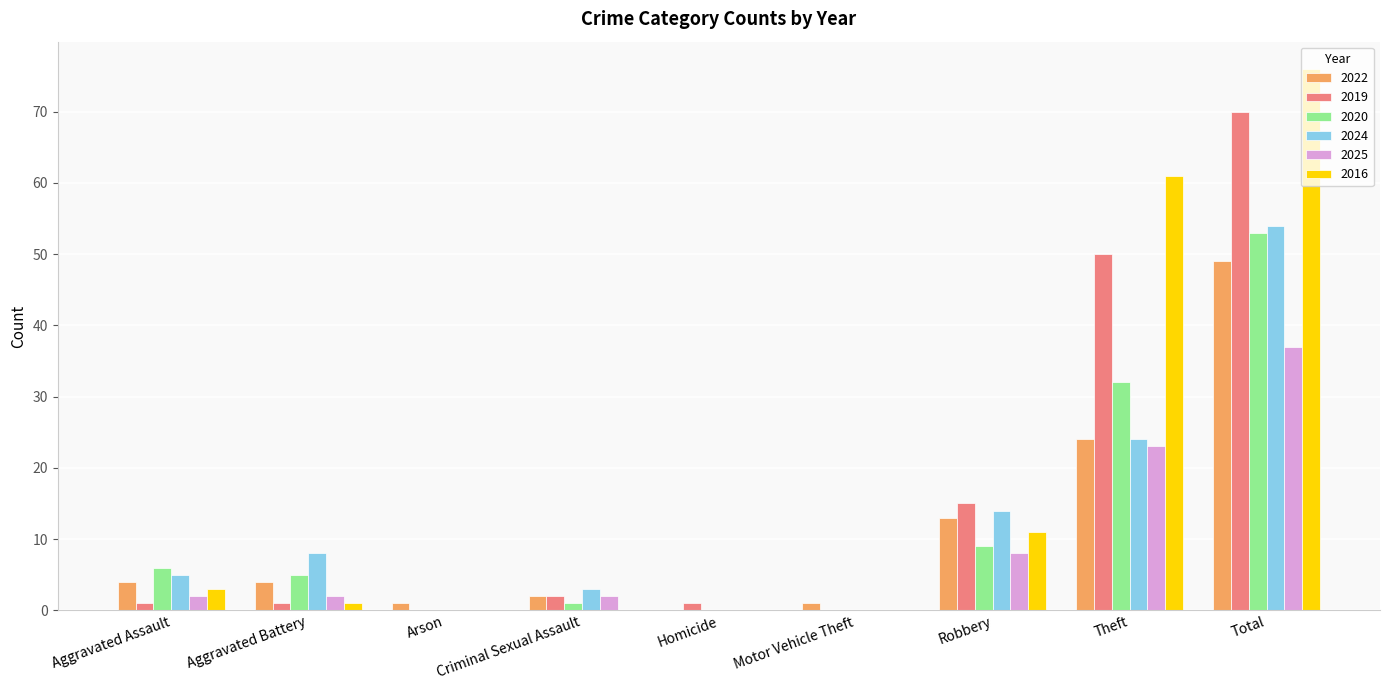

What are all the series names shown in the legend?

2022, 2019, 2020, 2024, 2025, 2016